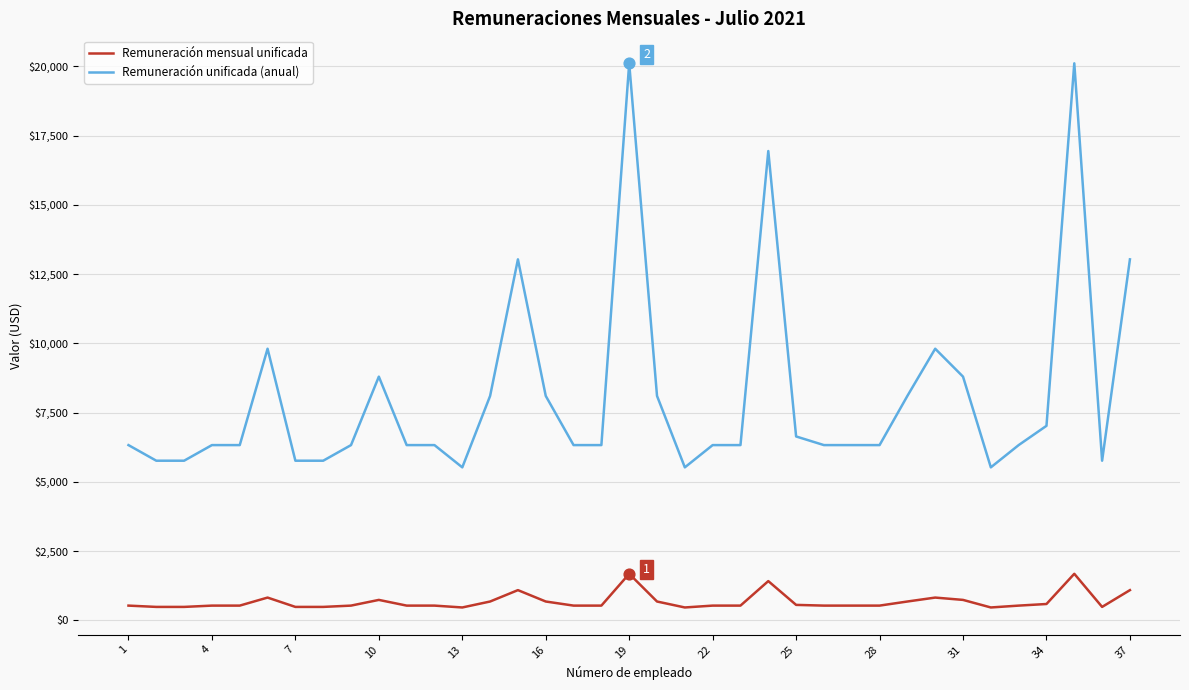

True or false: Remuneración unificada (anual) and Remuneración mensual unificada cross at least once.

False